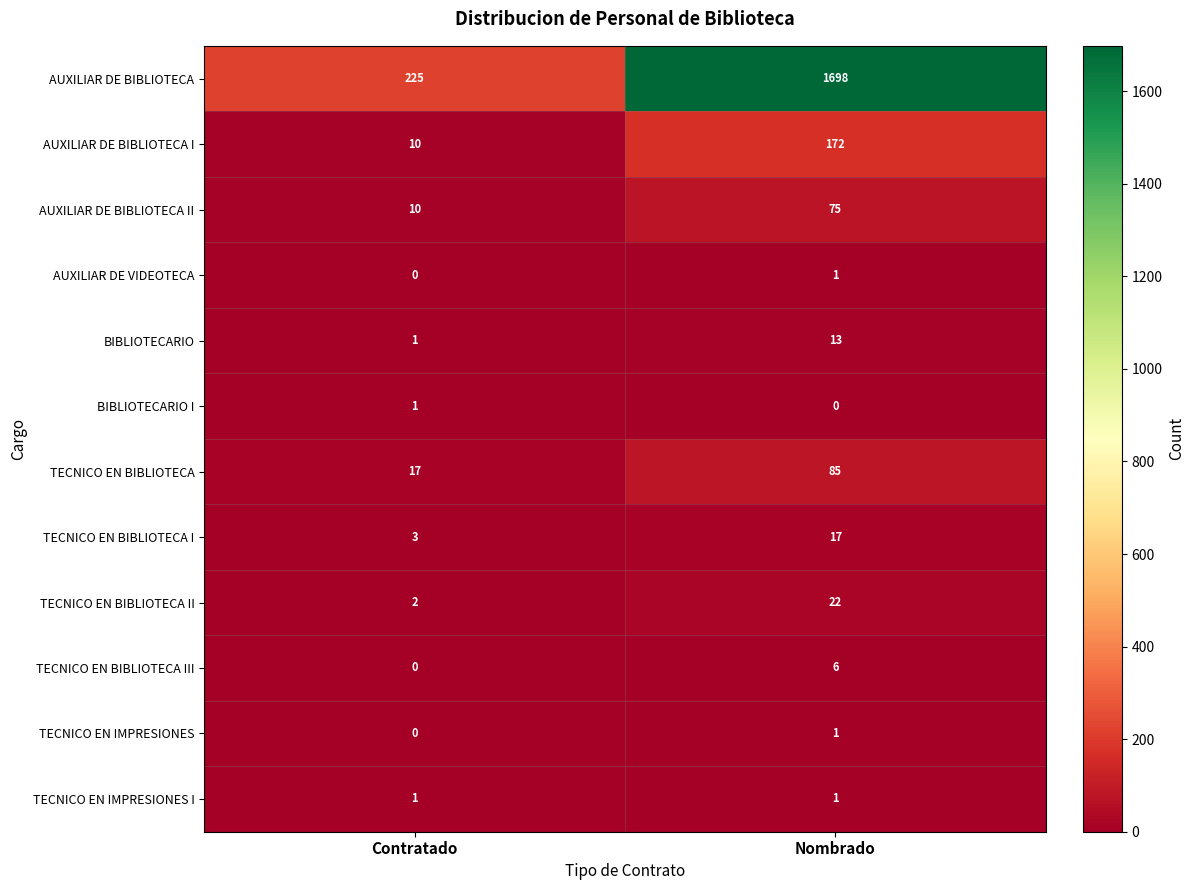

What is the difference between the AUXILIAR DE BIBLIOTECA I values at Contratado and Nombrado?

162